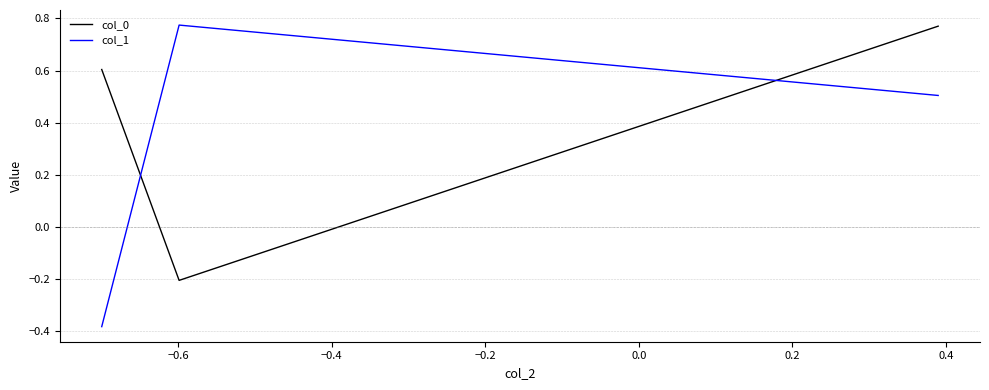

How many values in col_0 are above zero?

2